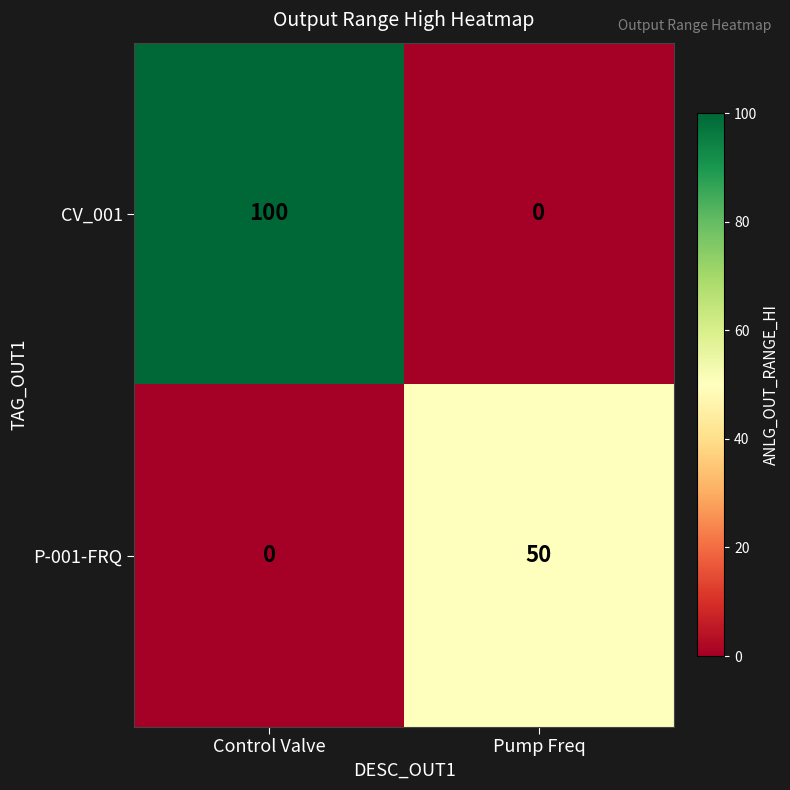

What is the greatest value displayed?

100